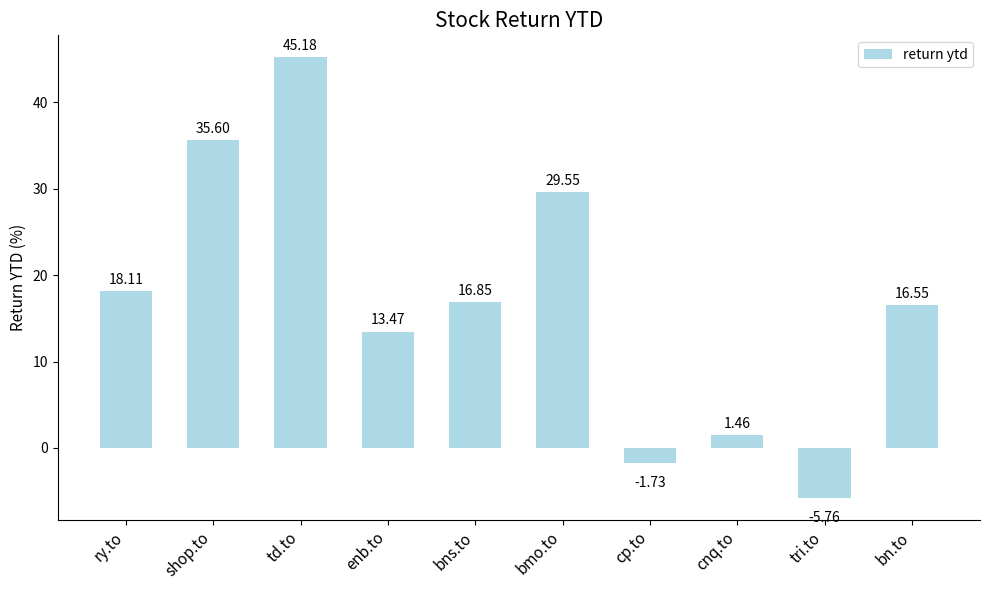

Does the chart contain stacked bars?

No